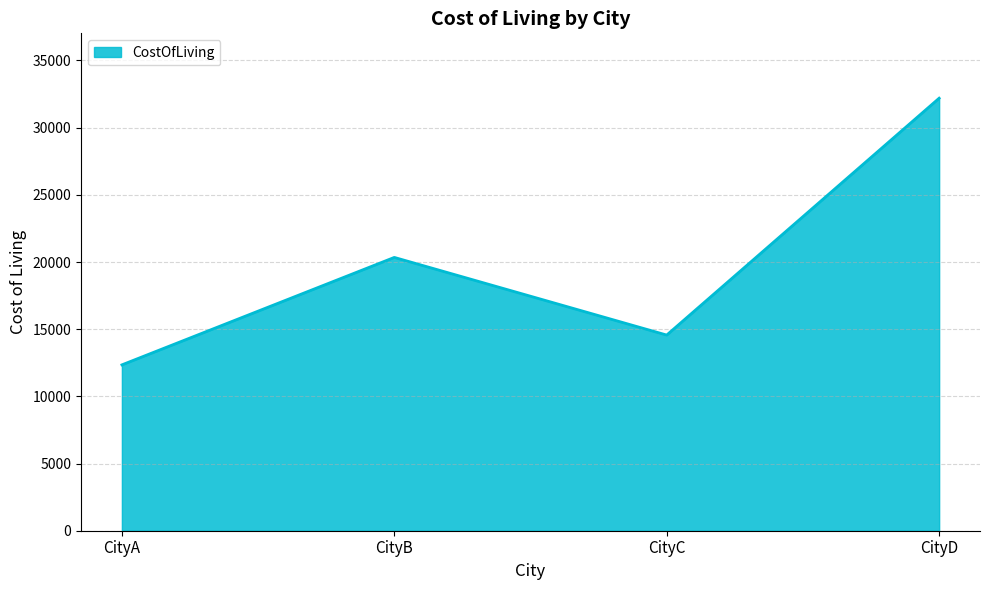

Which category has the highest value across all series?

CityD